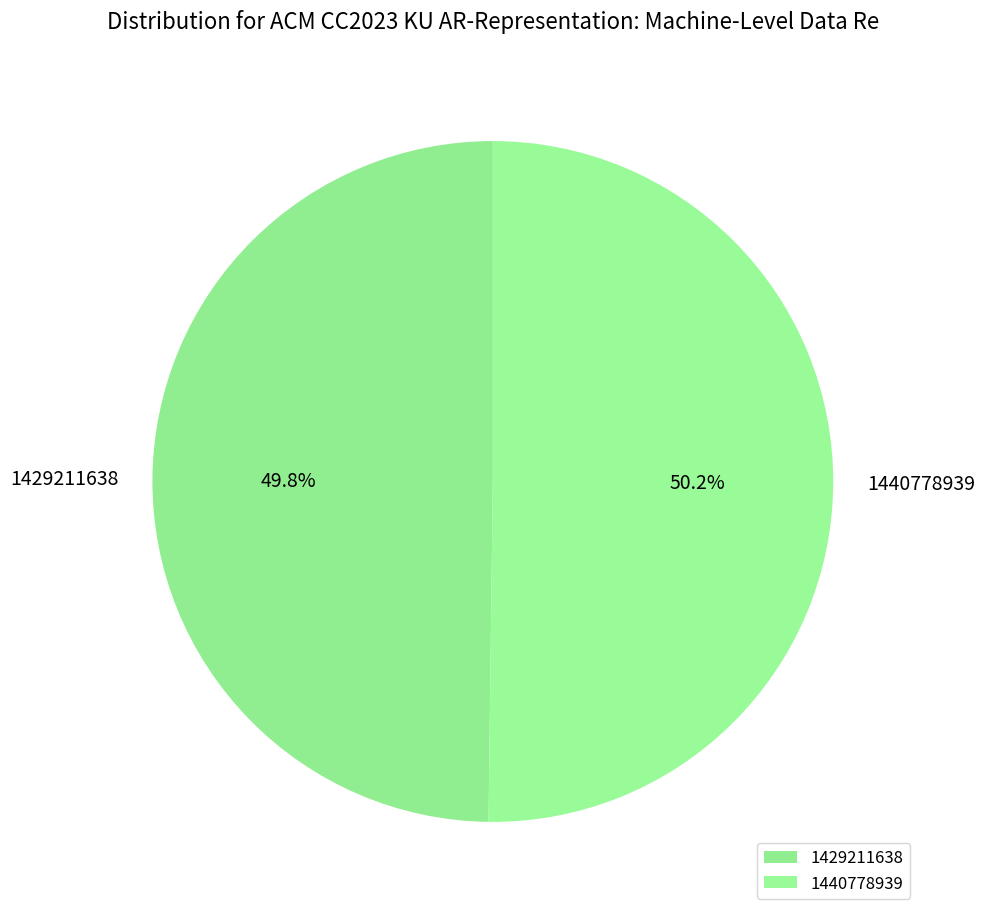

What percentage is NOT represented by 1440778939?

49.8%